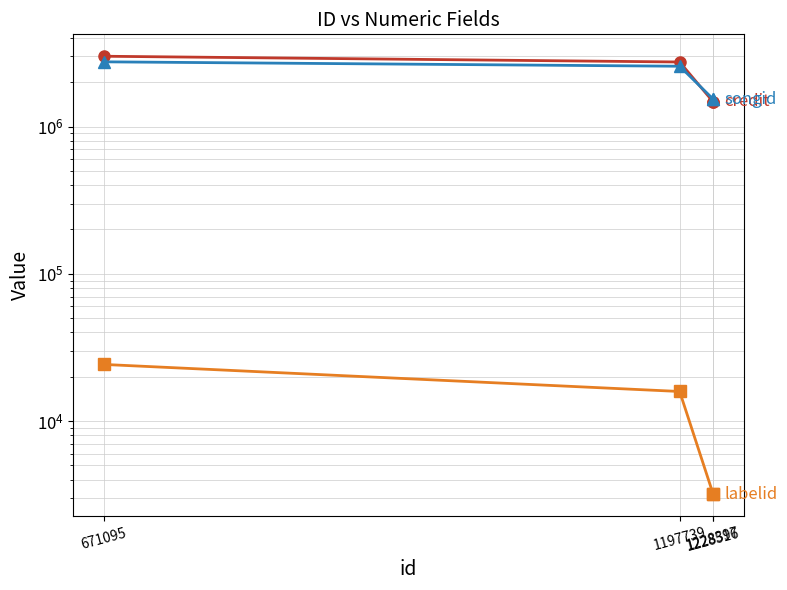

Where is credit nearest to the value 2240289?

1197739